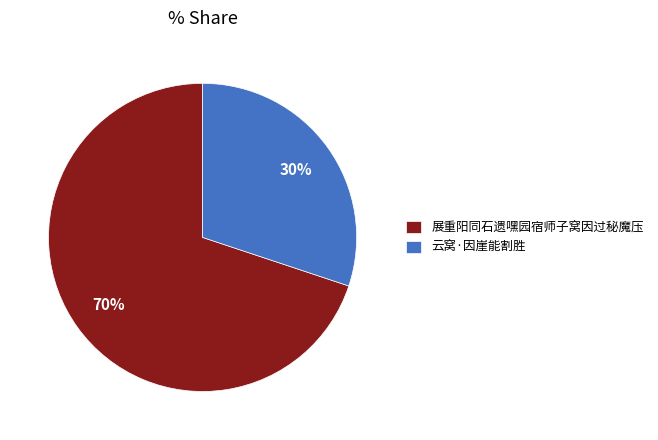

Between 展重阳同石遗嘿园宿师子窝因过秘魔压 and 云窝·因崖能割胜, which is larger?

展重阳同石遗嘿园宿师子窝因过秘魔压